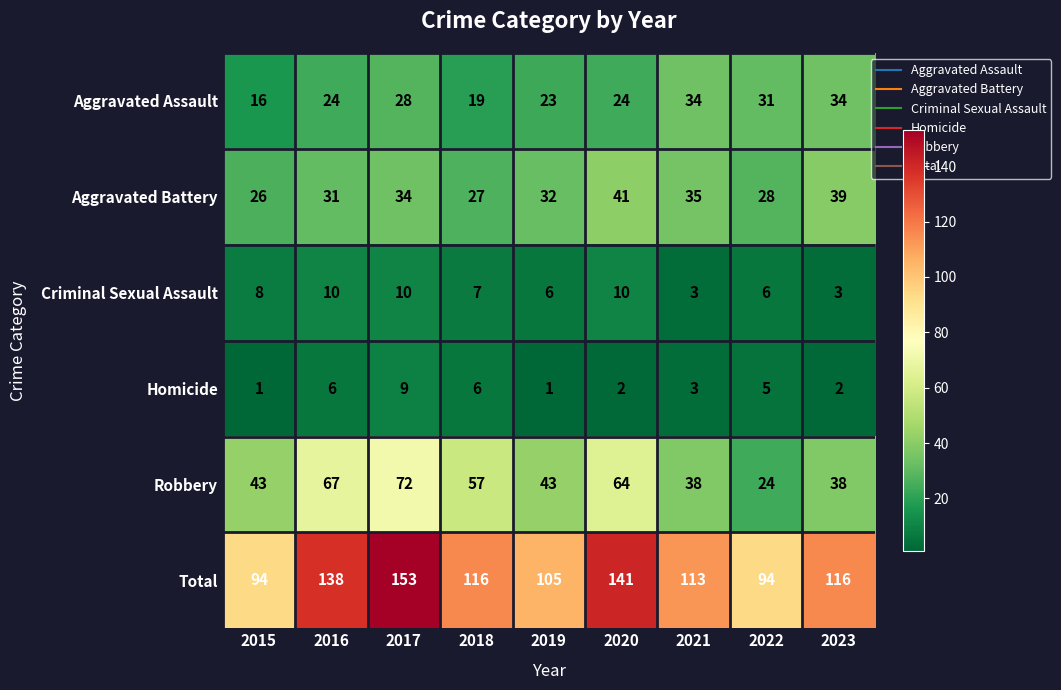

What is the average value of the Aggravated Battery series?

33